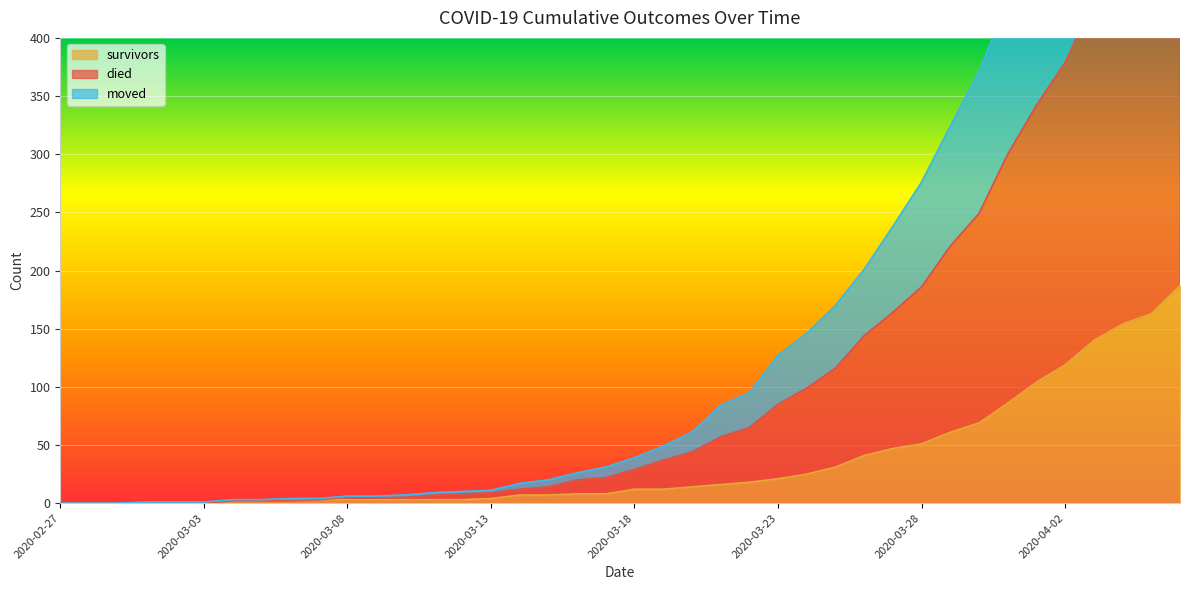

The moved series shows 3 at 2020-03-07. True or false?

True